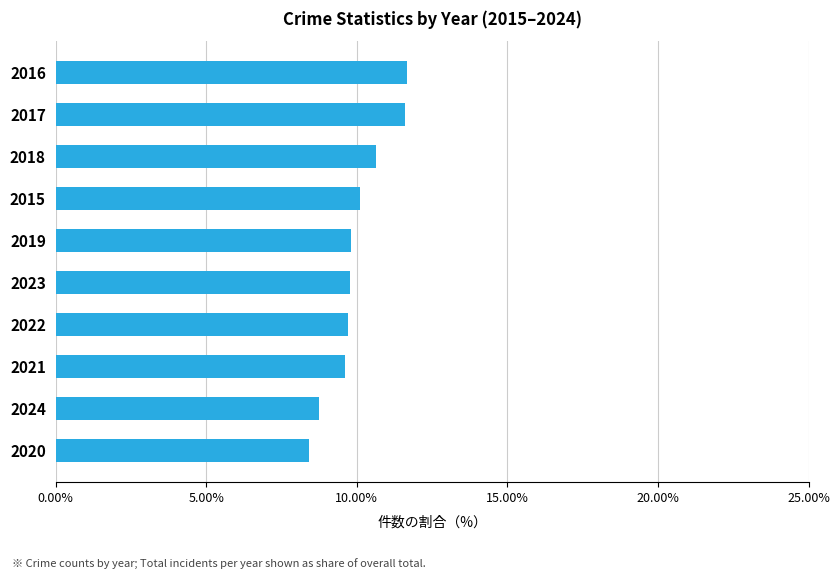

Does the chart contain any negative values?

No